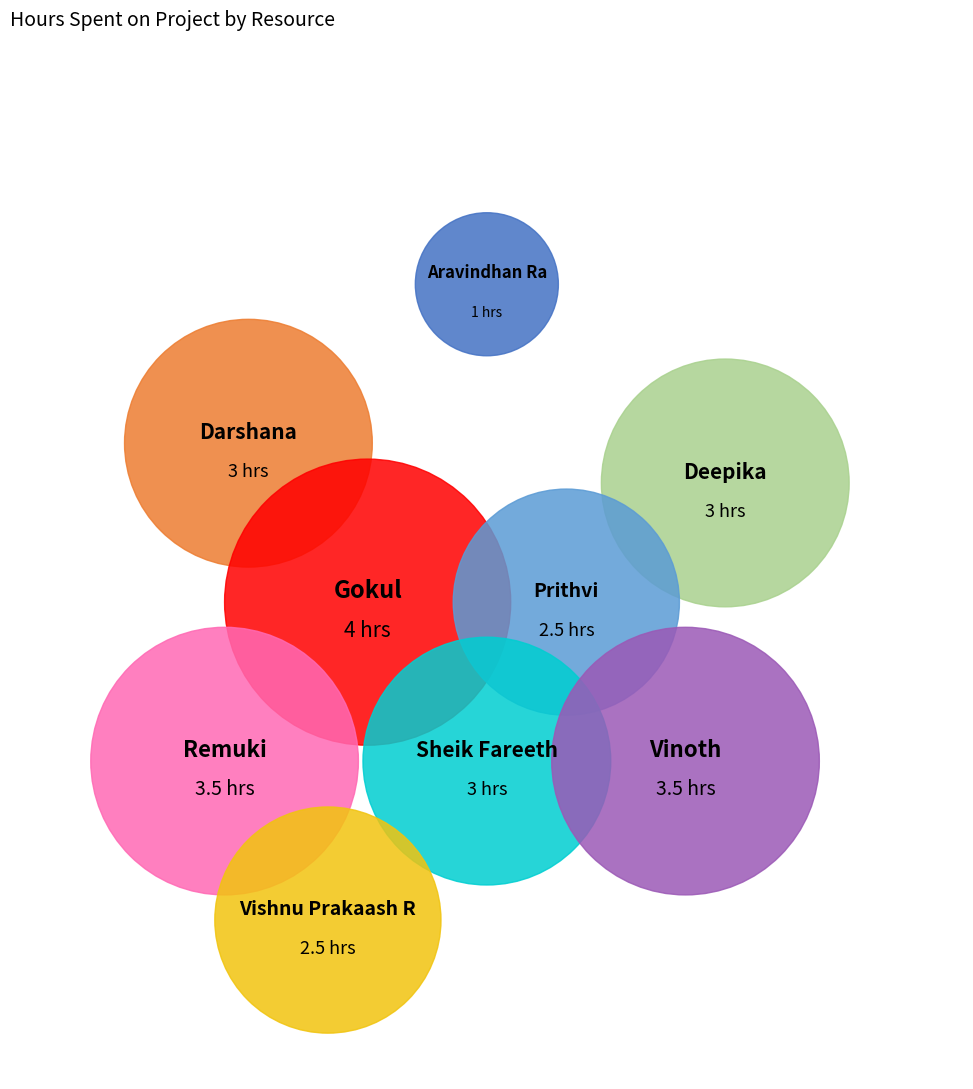

Rank the categories by value from lowest to highest.

Aravindhan Ra, Prithvi, Vishnu Prakaash R, Darshana, Deepika, Sheik Fareeth, Remuki, Vinoth, Gokul